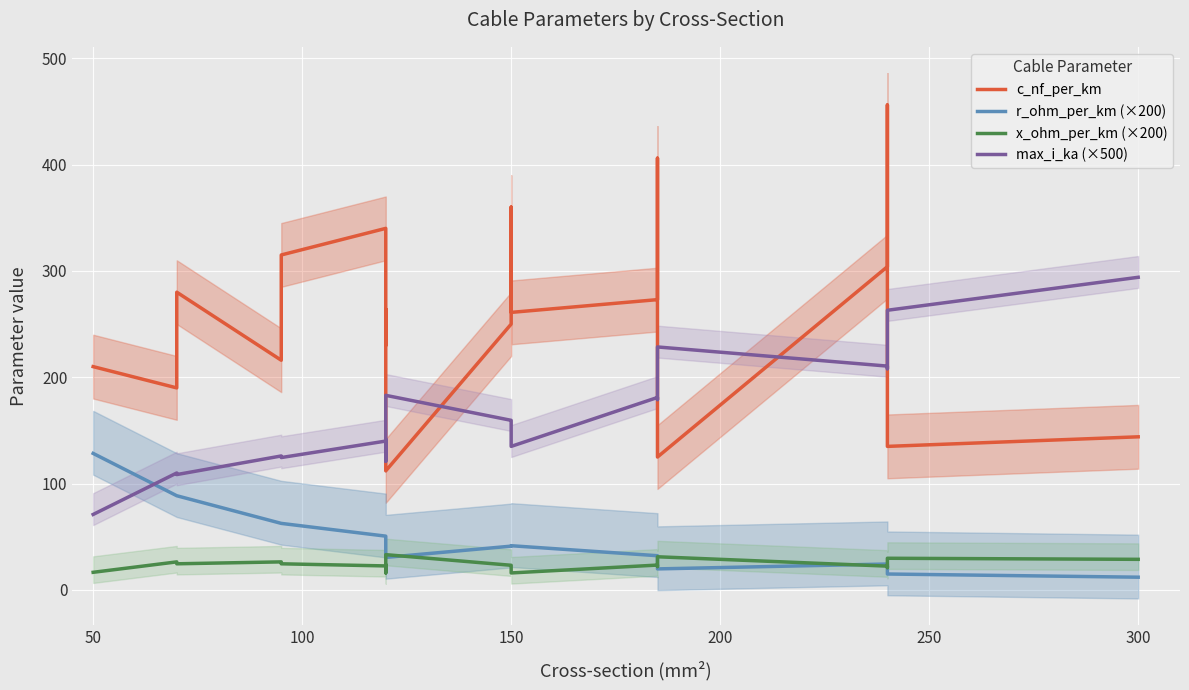

The value of r_ohm_per_km (×200) at 8 is 7.0. True or false?

False